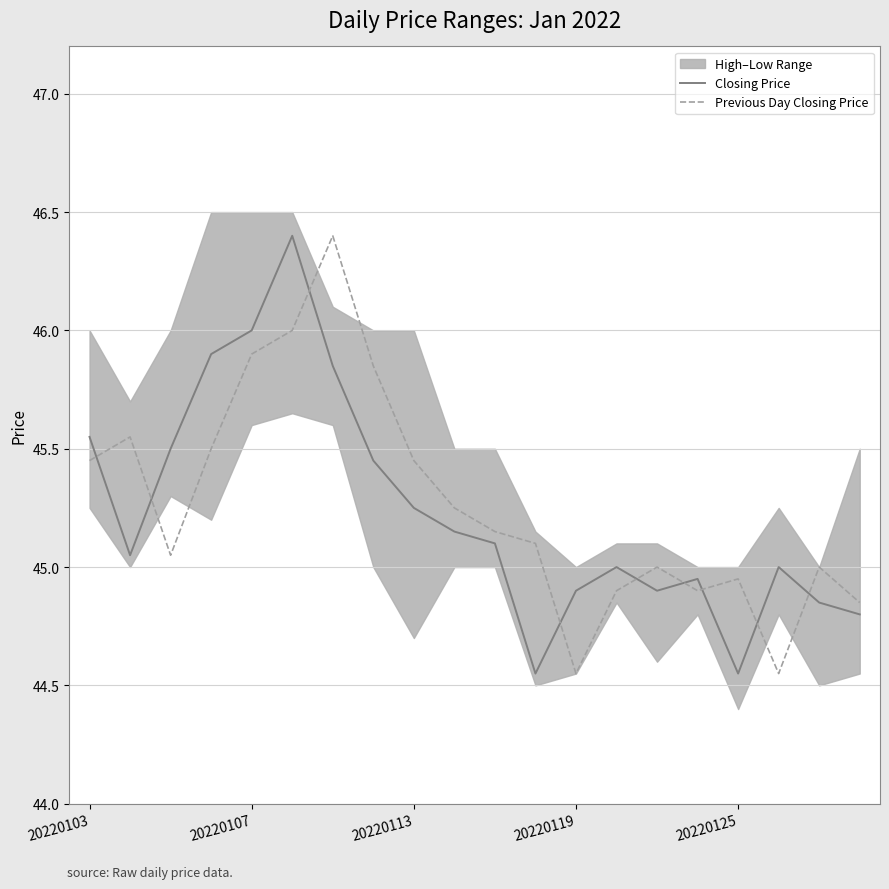

List the series in order of their overall mean, lowest first.

Closing Price, Previous Day Closing Price